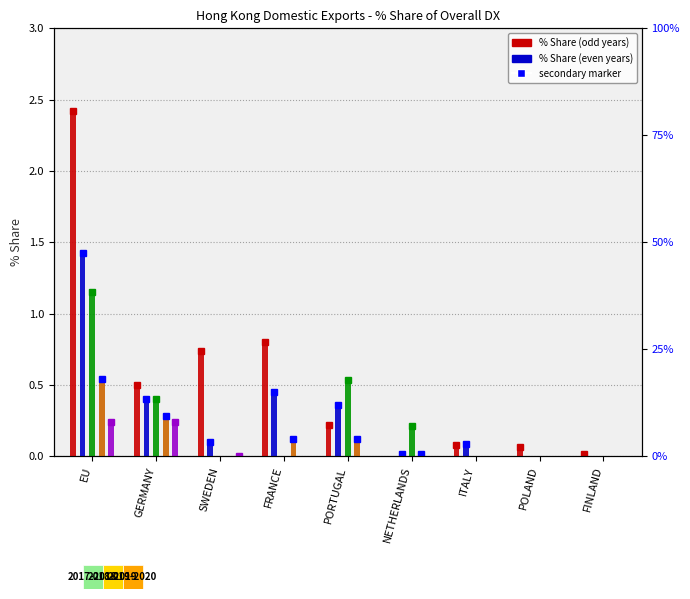

What is the label of the 6th bar from the right?

FRANCE